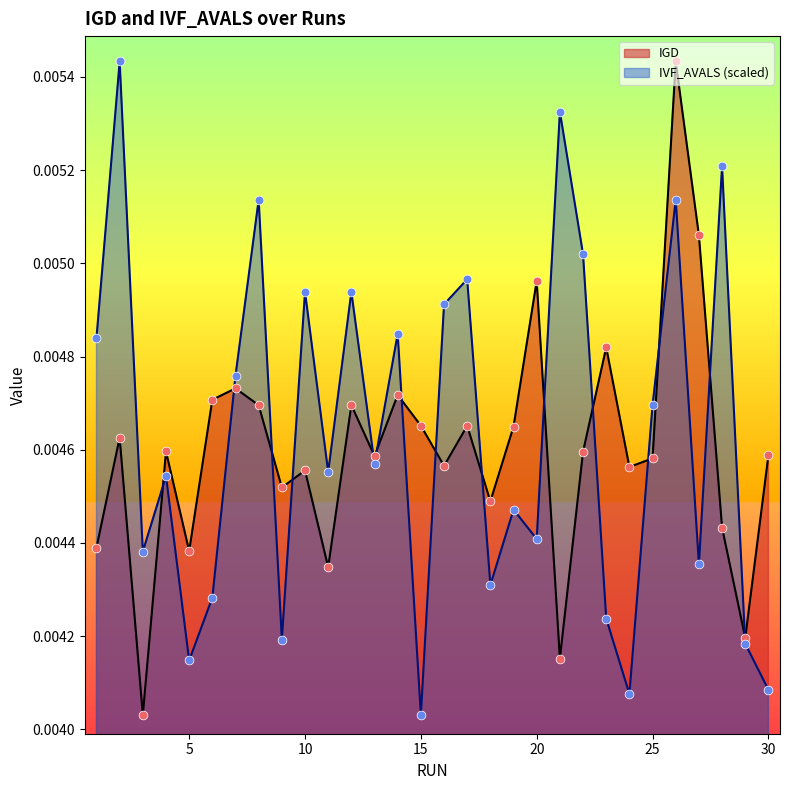

What are all the series names shown in the legend?

IGD, IVF_AVALS (scaled)